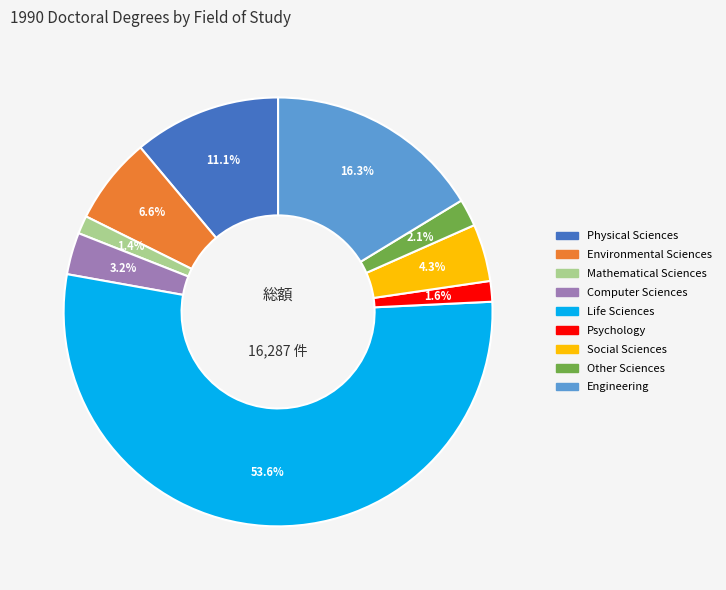

What percentage do Environmental Sciences and Life Sciences together represent?

60.1%